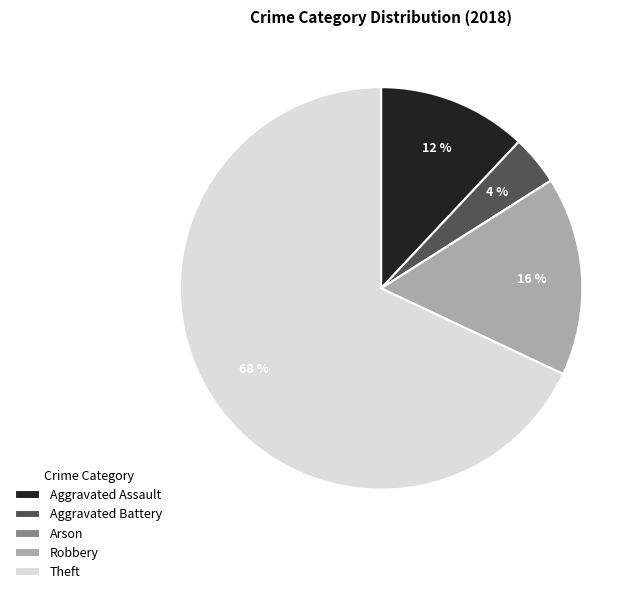

Which category has the biggest portion of the pie?

Theft